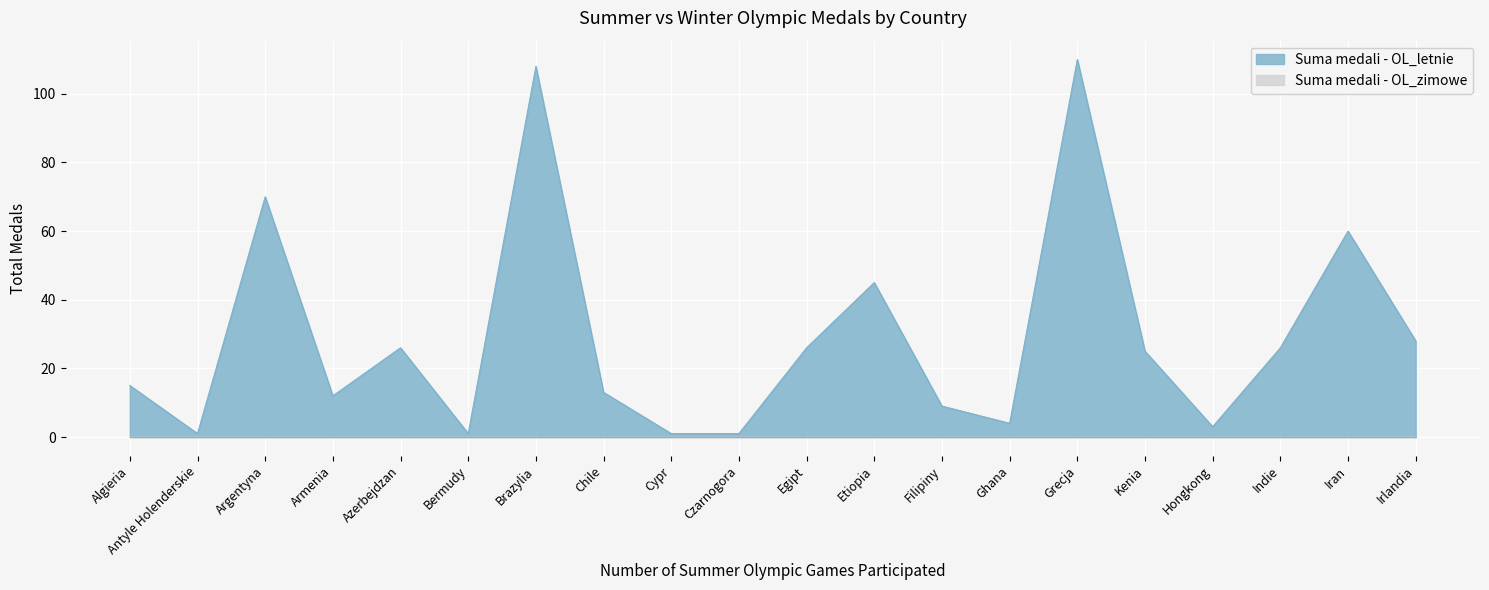

How many values exceed 25?

9